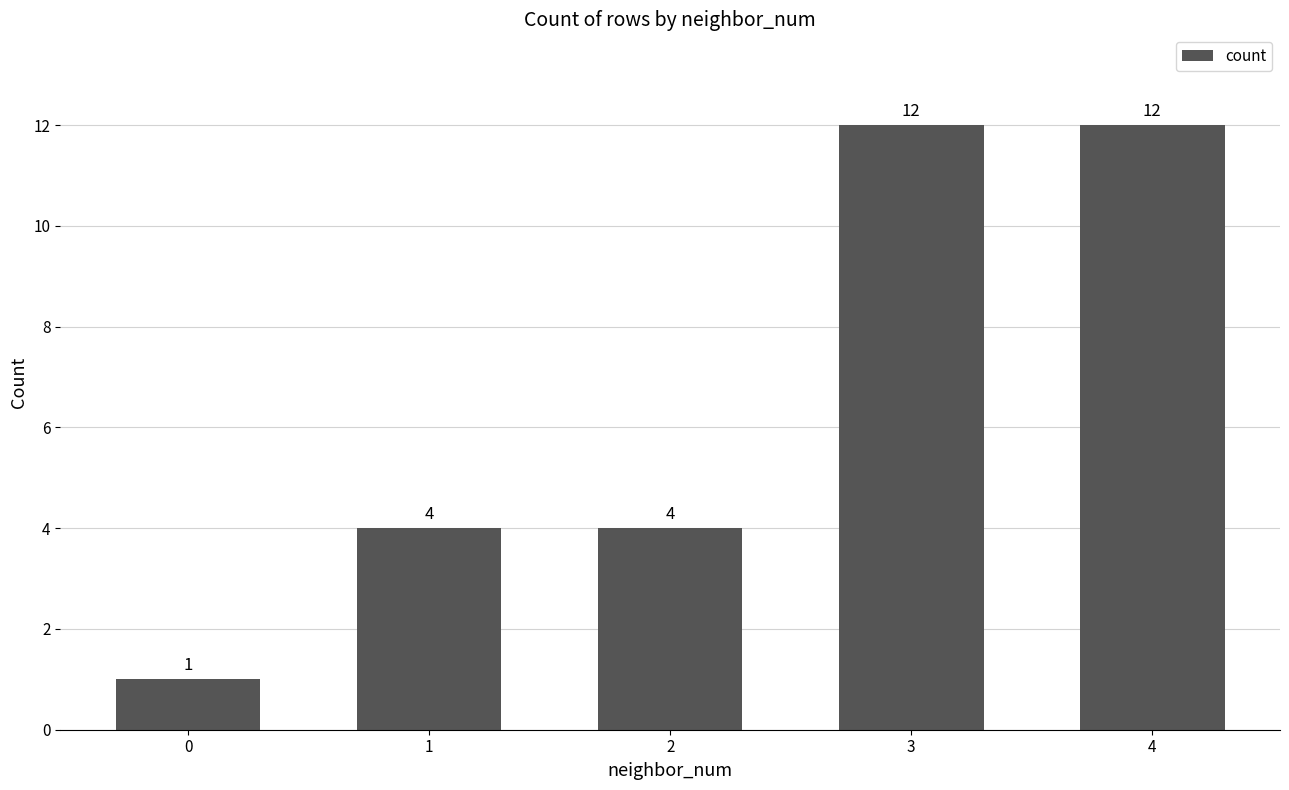

What is the value of the 5th bar from the left?

12